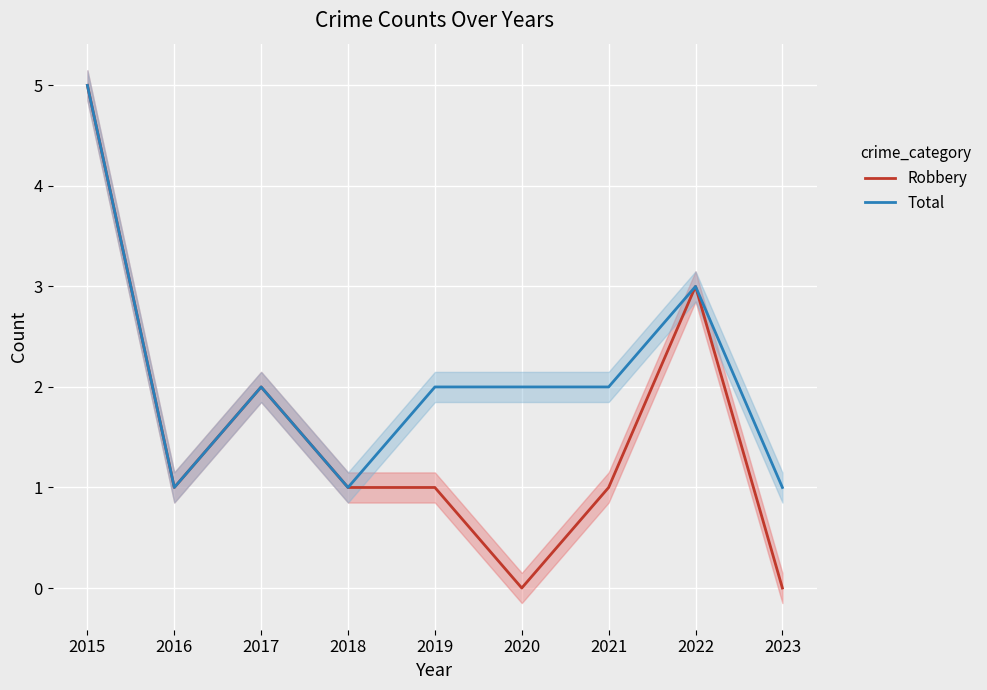

What is the total value across all series at 2016?

2